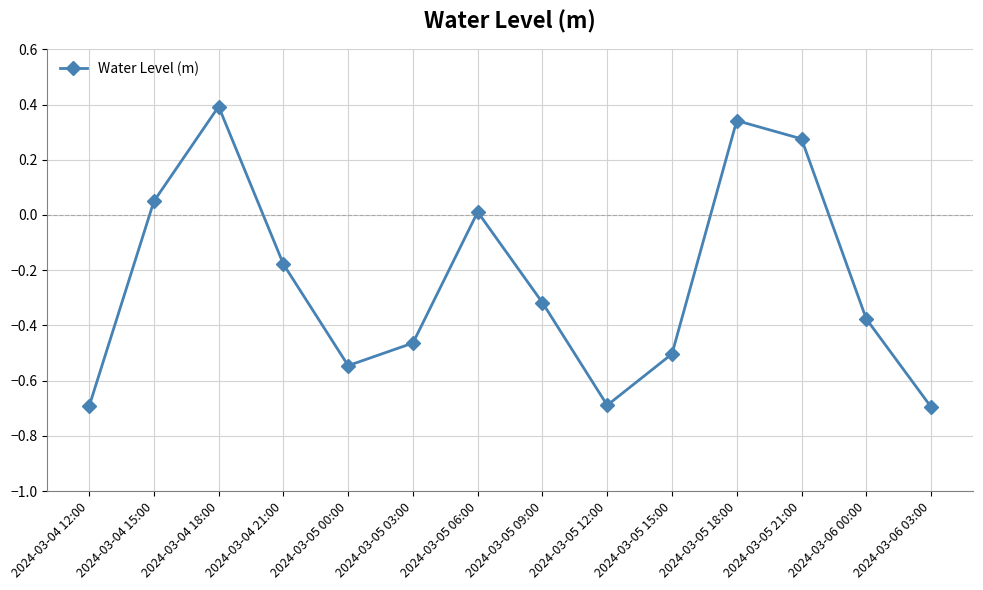

How many lines are shown in the chart?

1